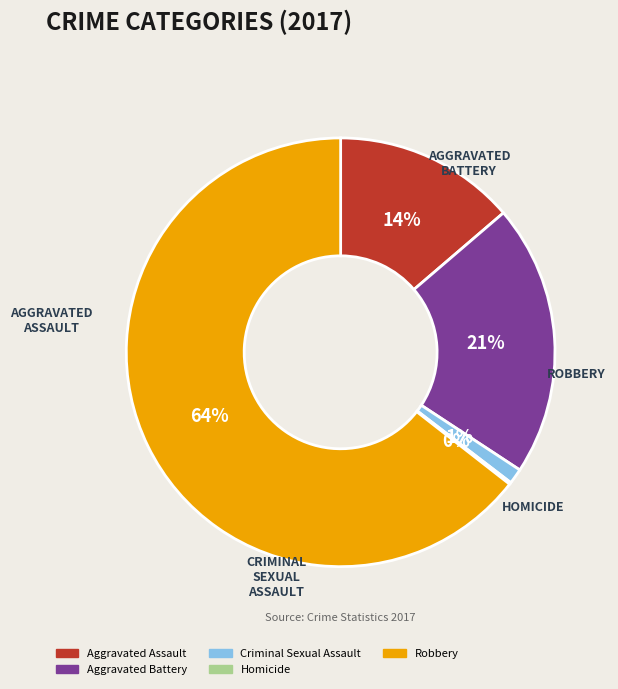

What is the ratio of the value at Aggravated Assault to the value at Aggravated Battery?

0.7